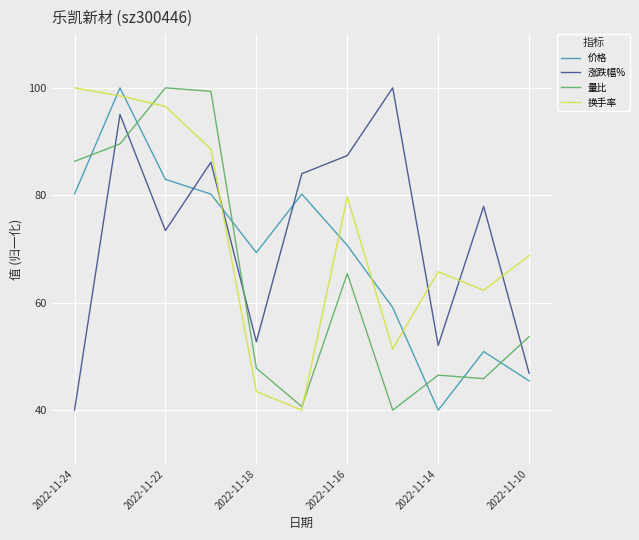

How many times do 价格 and 量比 cross each other?

6